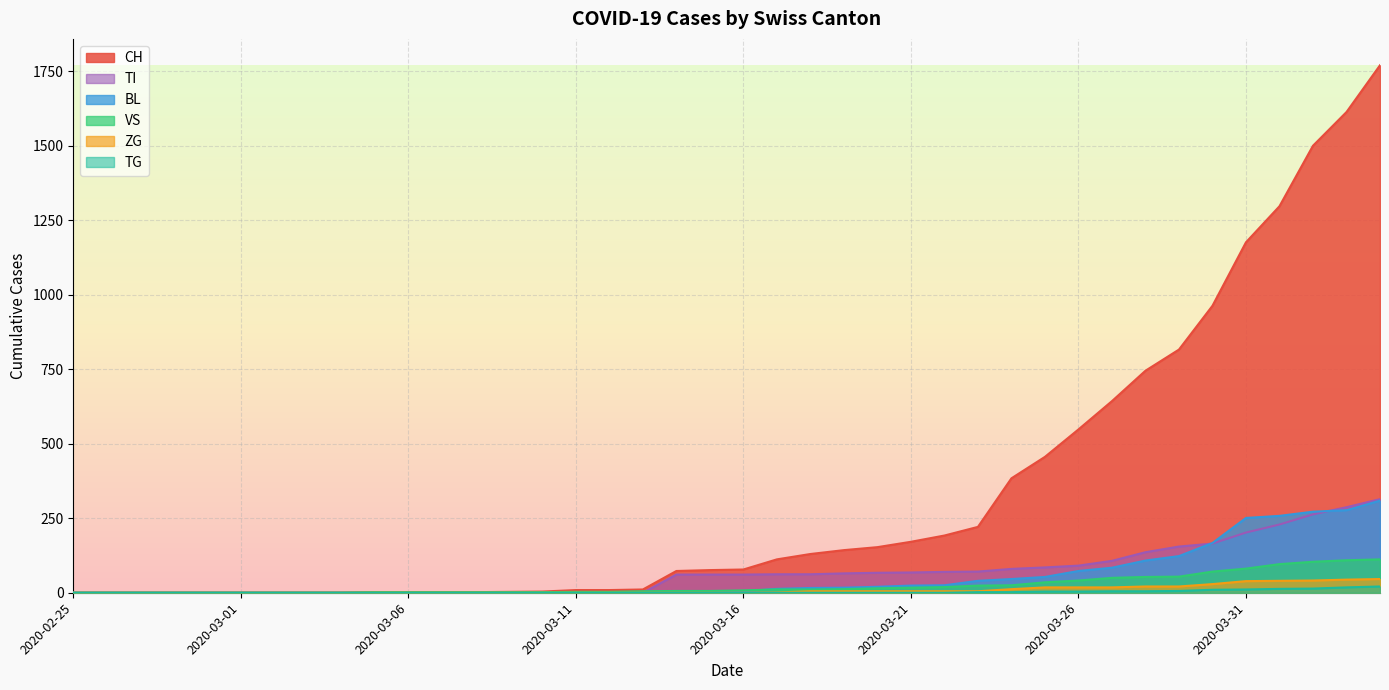

What is the label of the 27th point from the left?

2020-03-22